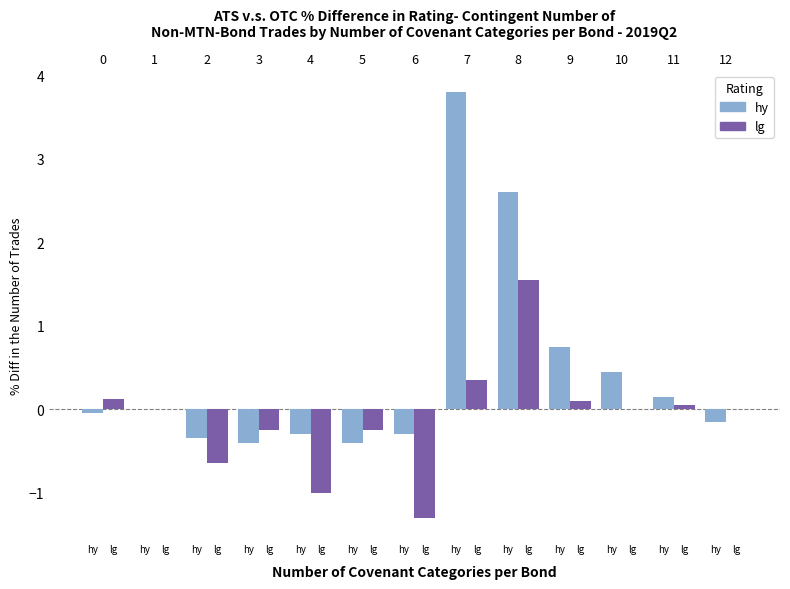

How many groups of bars are there?

13